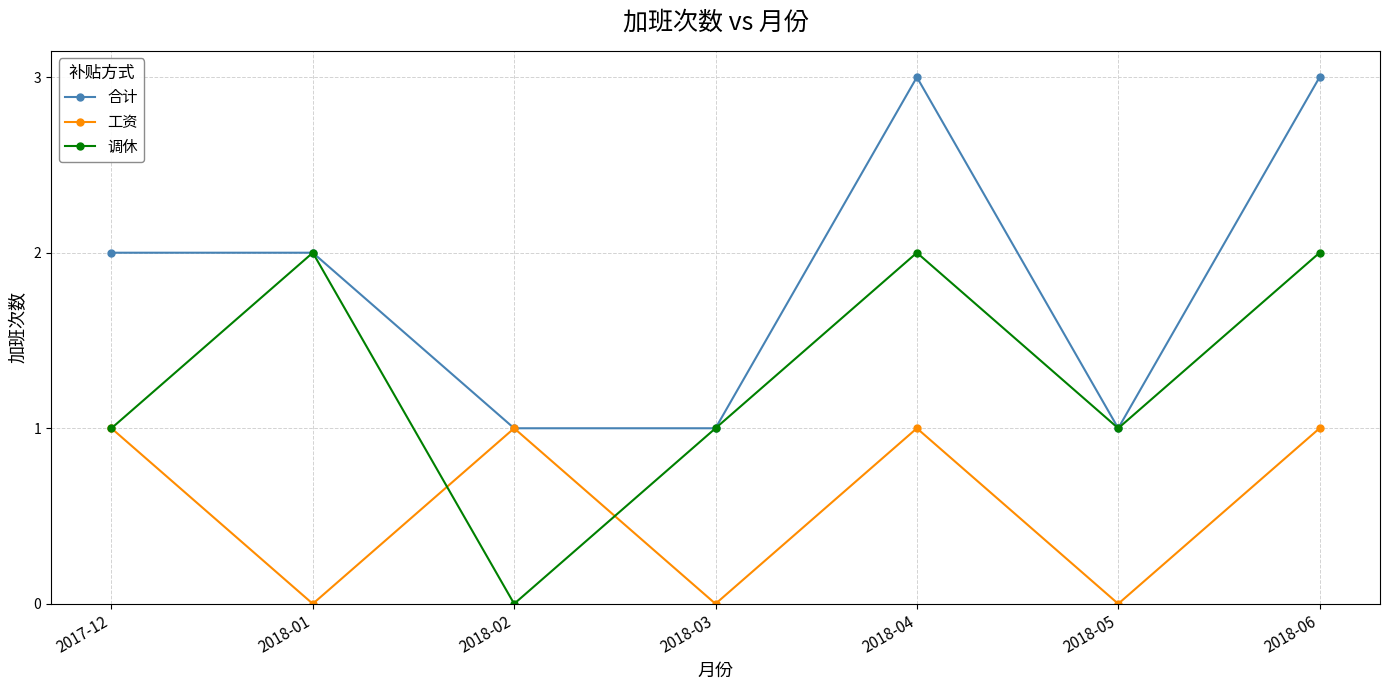

Reading left to right, list all the values displayed in this chart.

合计: 2	2	1	1	3	1	3
工资: 1	0	1	0	1	0	1
调休: 1	2	0	1	2	1	2